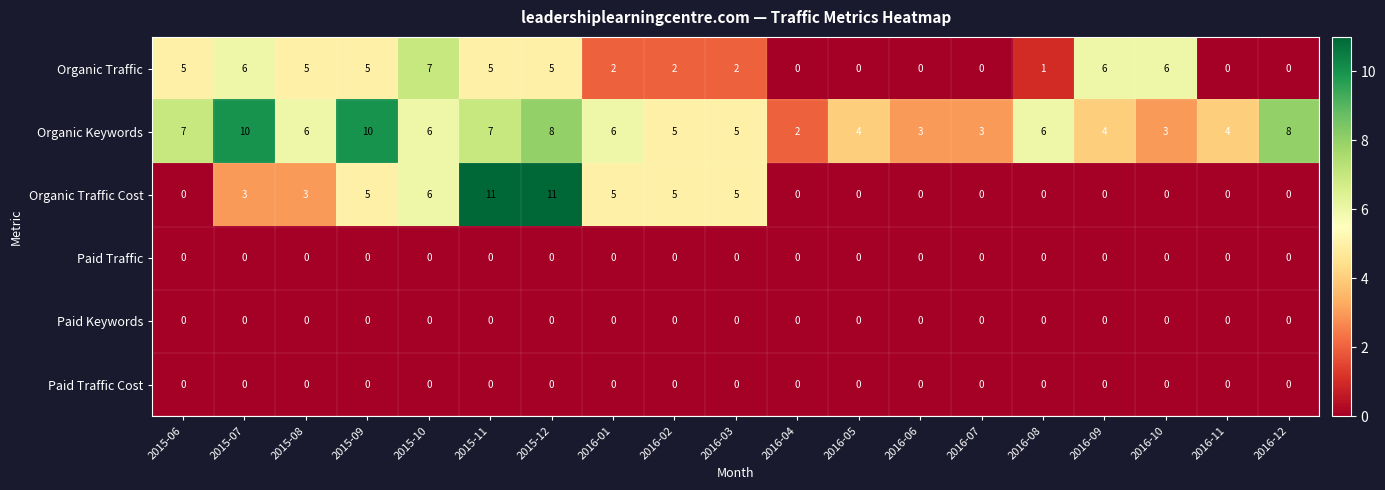

Which series has the largest total across all categories?

Organic Keywords